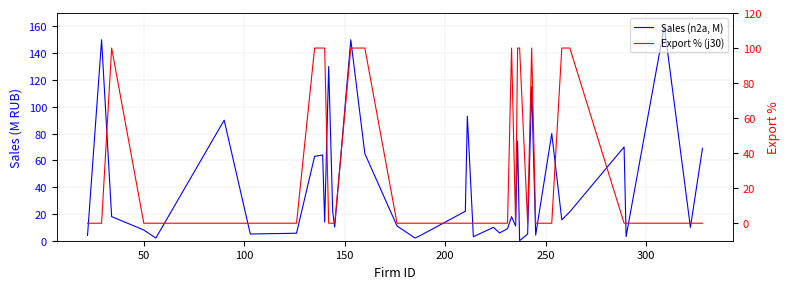

At how many categories does at least one series exceed 98?

15